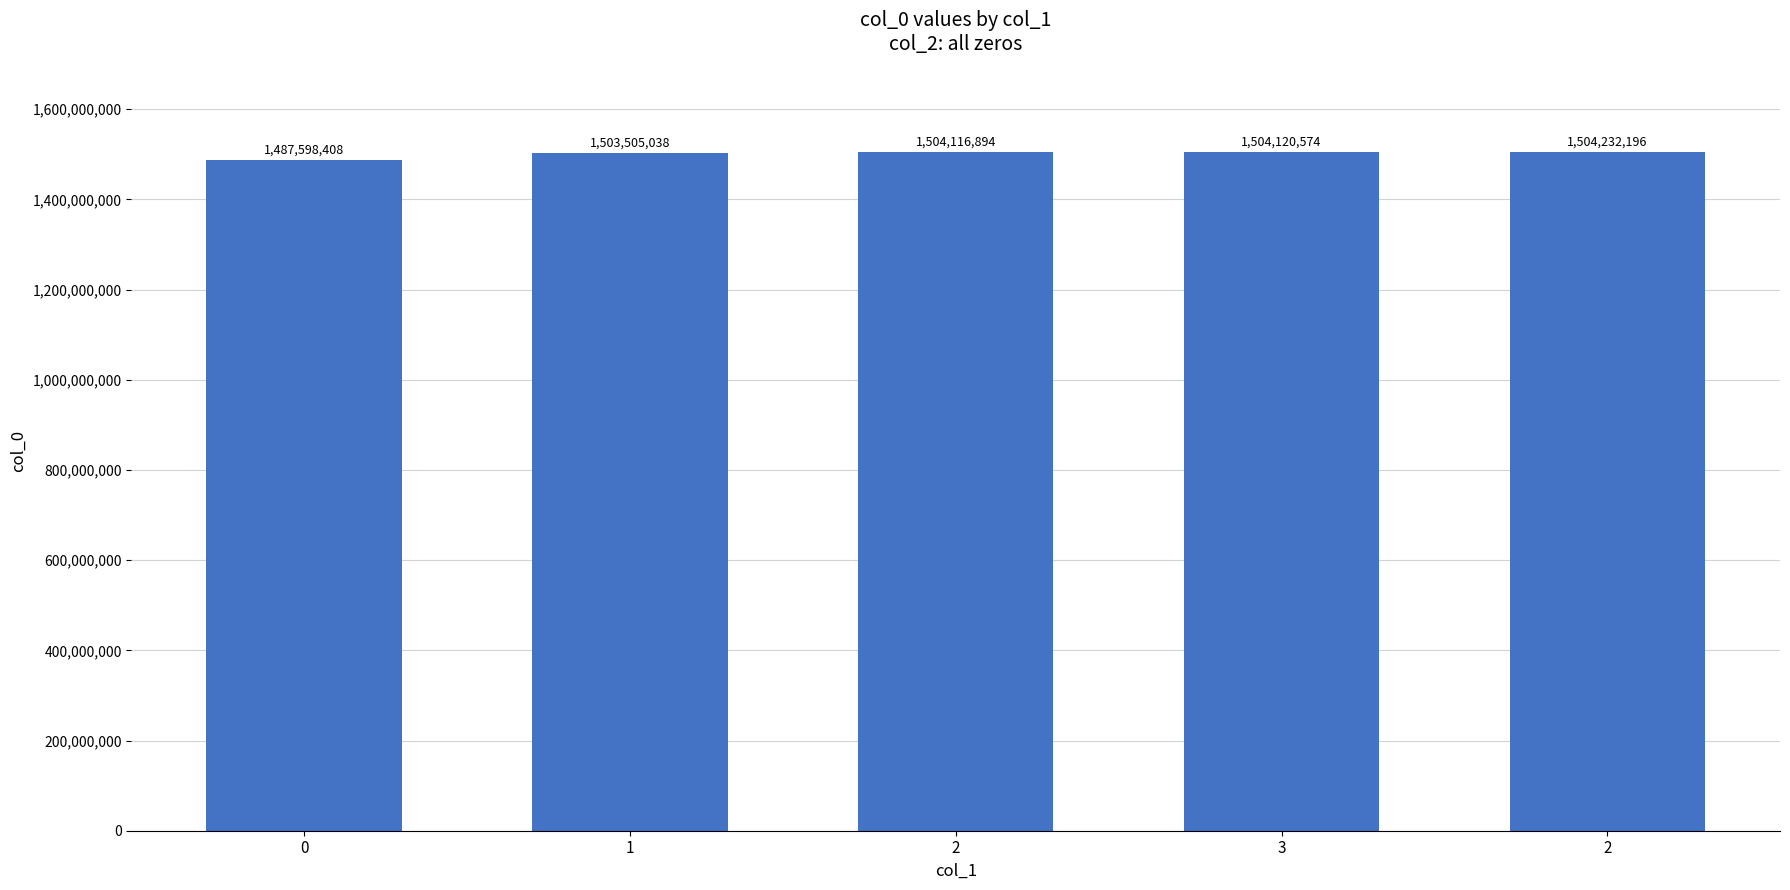

How many categories are shown in the chart?

5